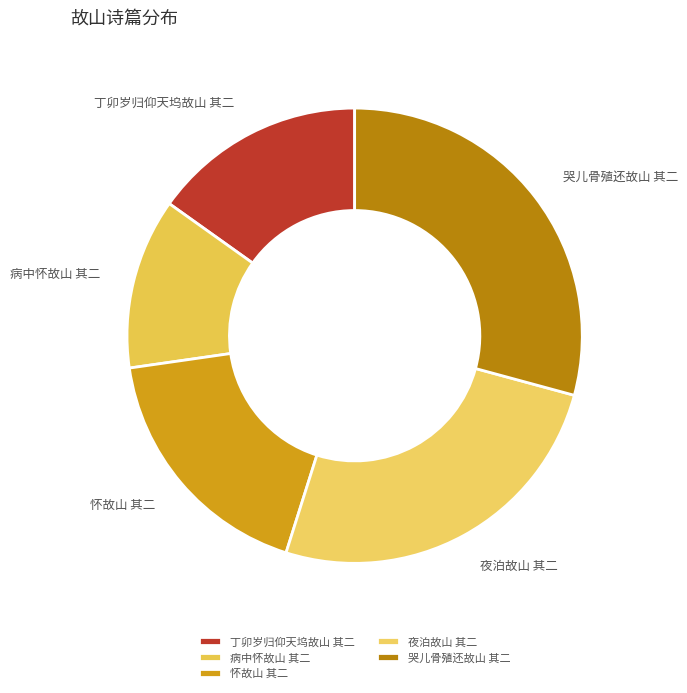

Is 病中怀故山 其二 the majority of the pie?

No